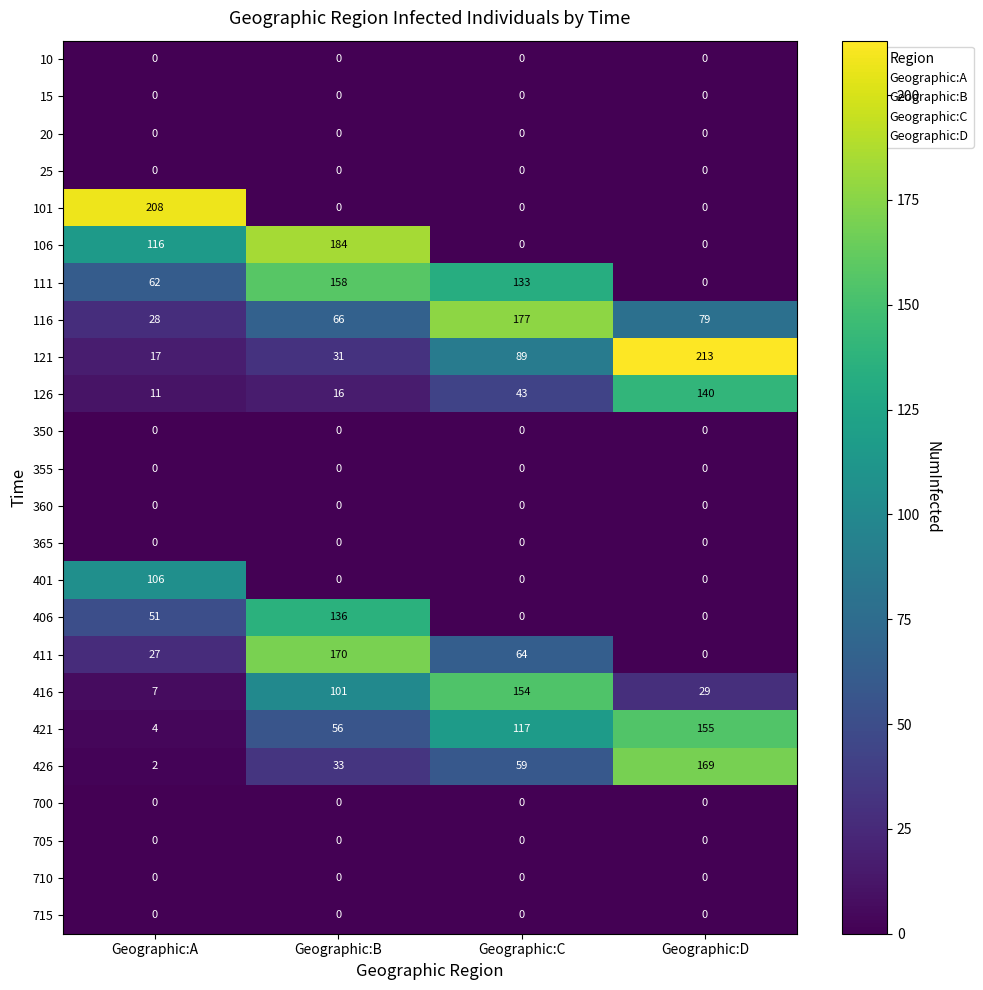

Between Geographic:C and Geographic:D, which series saw the biggest shift?

111